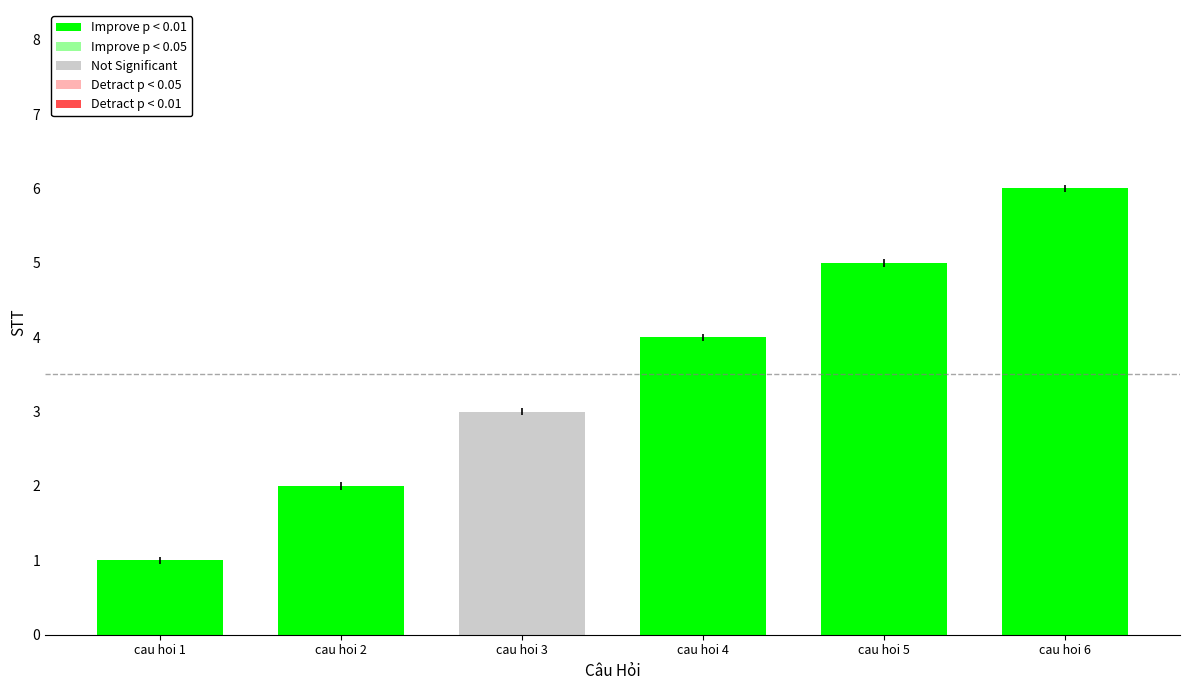

What is the average value?

4